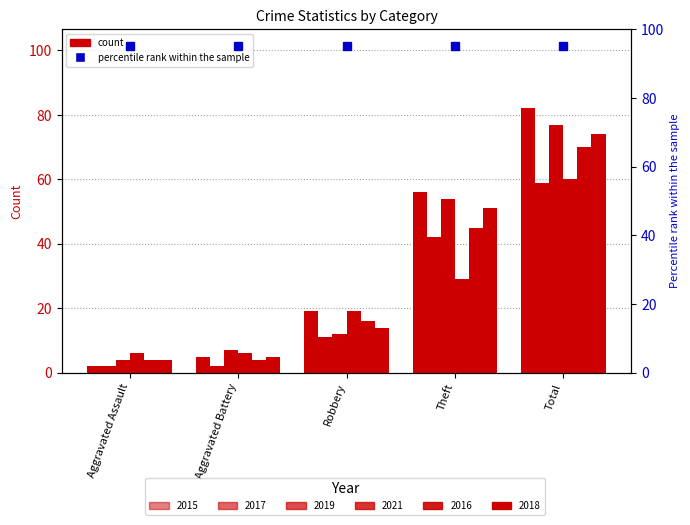

Rank the series at Robbery from highest to lowest value.

2015, 2021, 2016, 2018, 2019, 2017